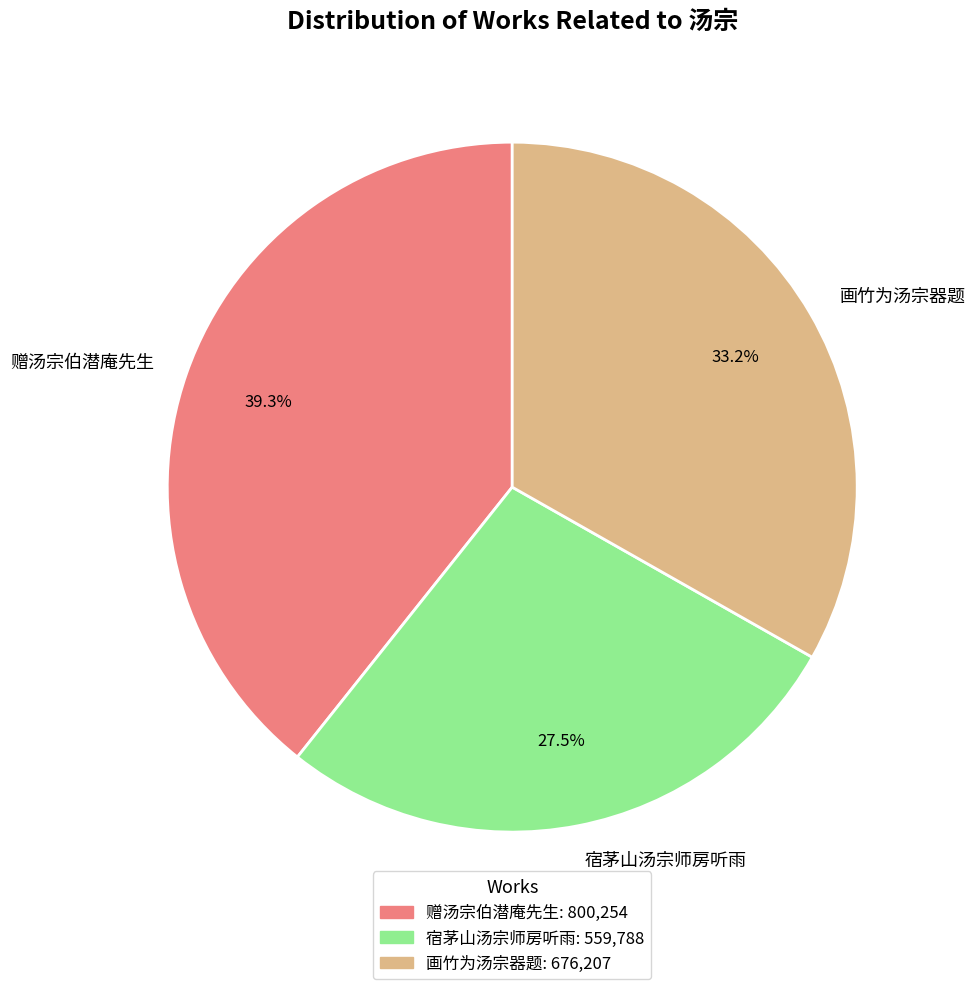

What is the total percentage of 宿茅山汤宗师房听雨 and 赠汤宗伯潜庵先生?

66.8%